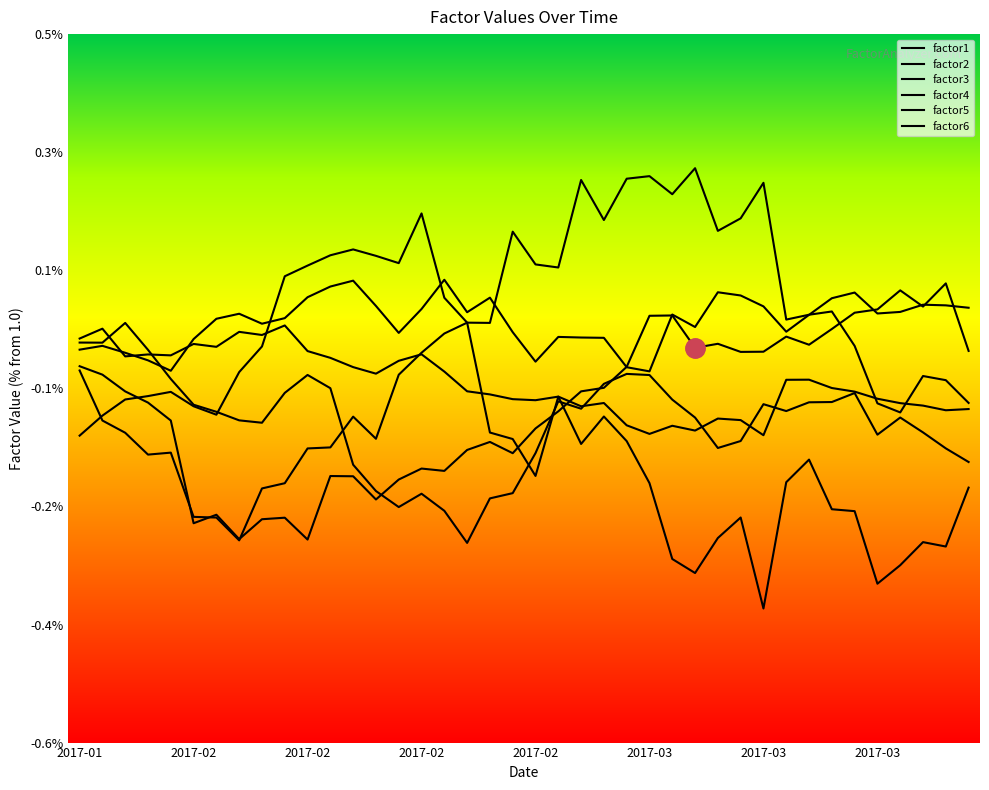

Where is the first local maximum for factor2?

2017-02